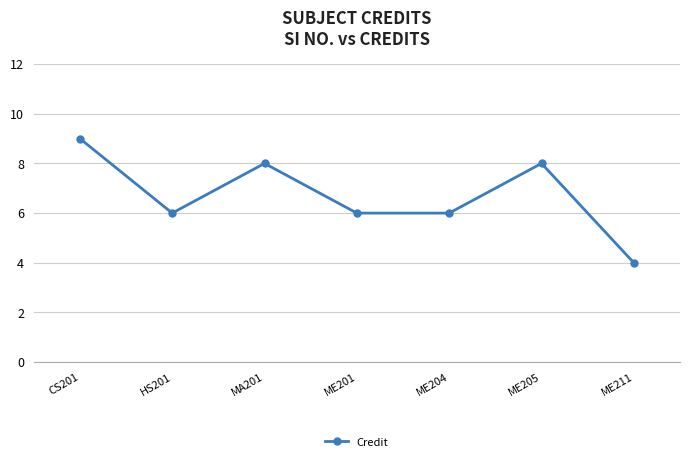

Which label corresponds to the smallest value in the chart?

ME211